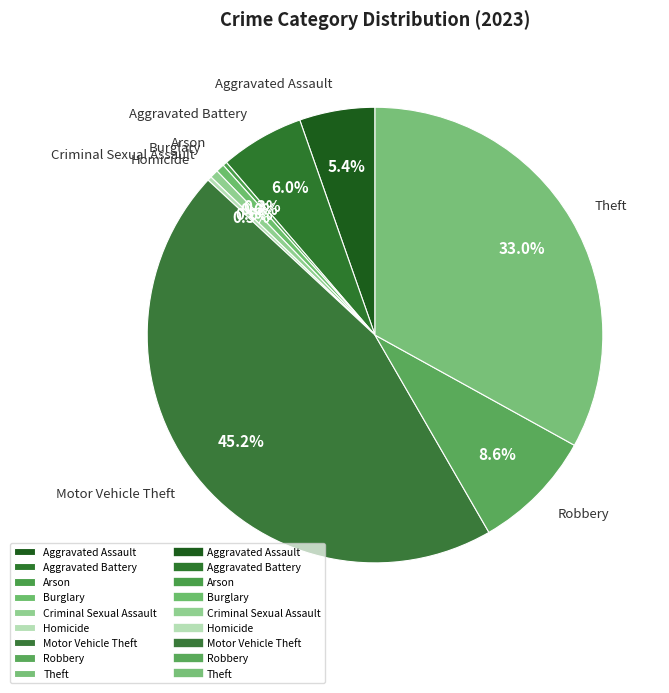

Which slice is the largest?

Motor Vehicle Theft